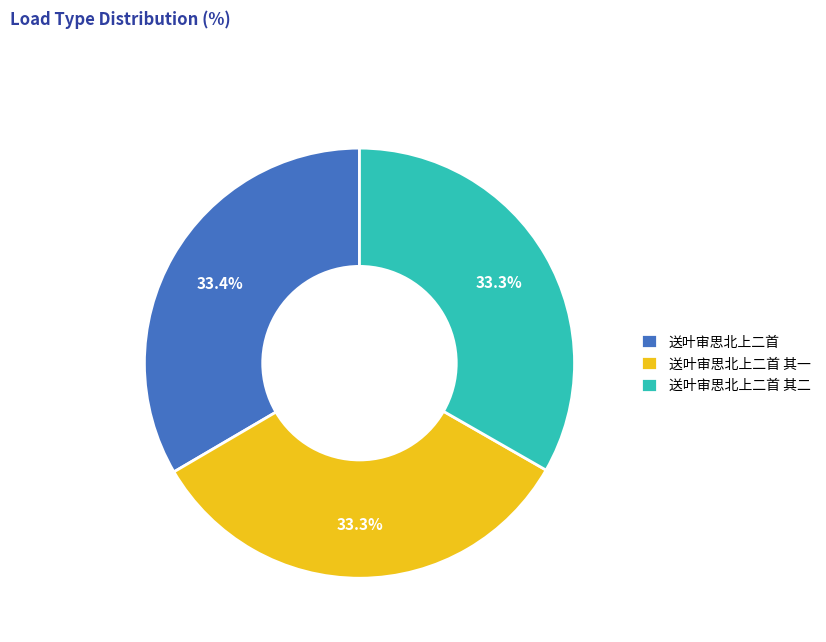

Does 送叶审思北上二首 其一 account for over 50% of the chart?

No